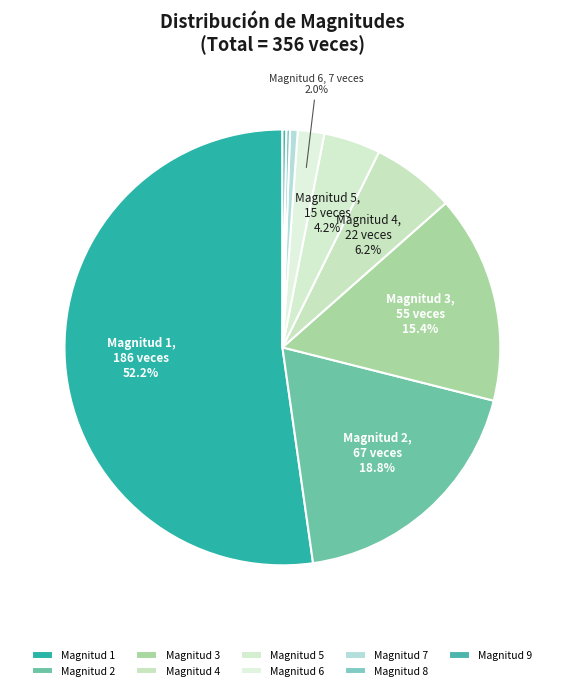

Is there a majority slice in this chart?

Yes